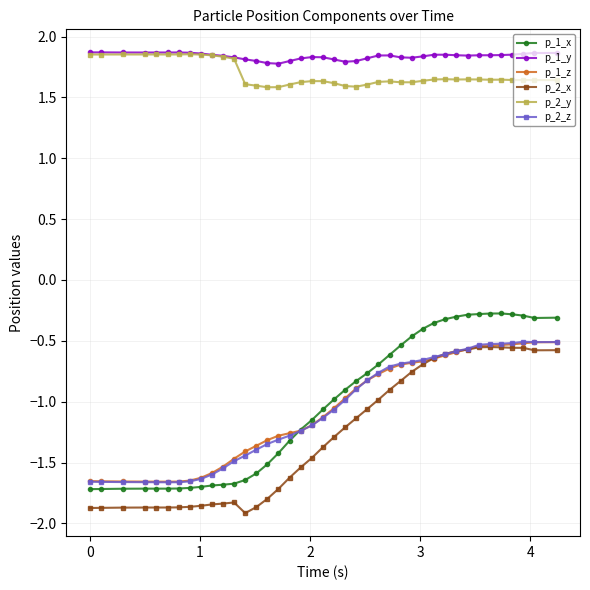

Which series has the largest range (max minus min)?

p_1_x